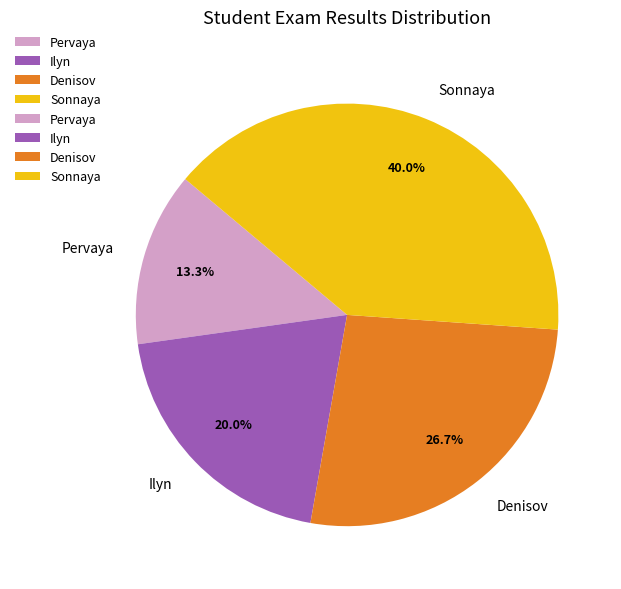

What is the ratio of the value at Denisov to the value at Pervaya?

2.0